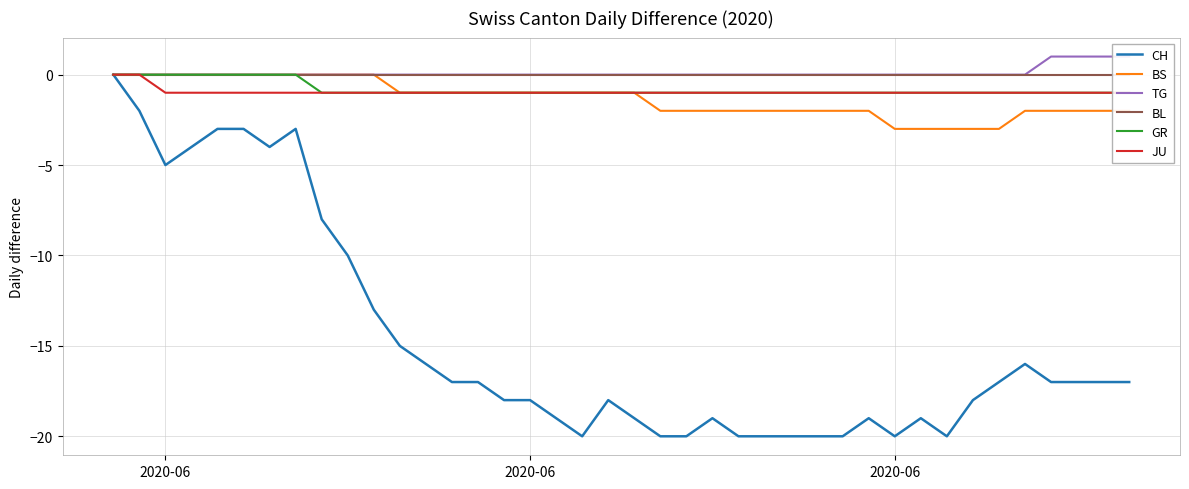

True or false: BS and GR intersect in this chart.

False